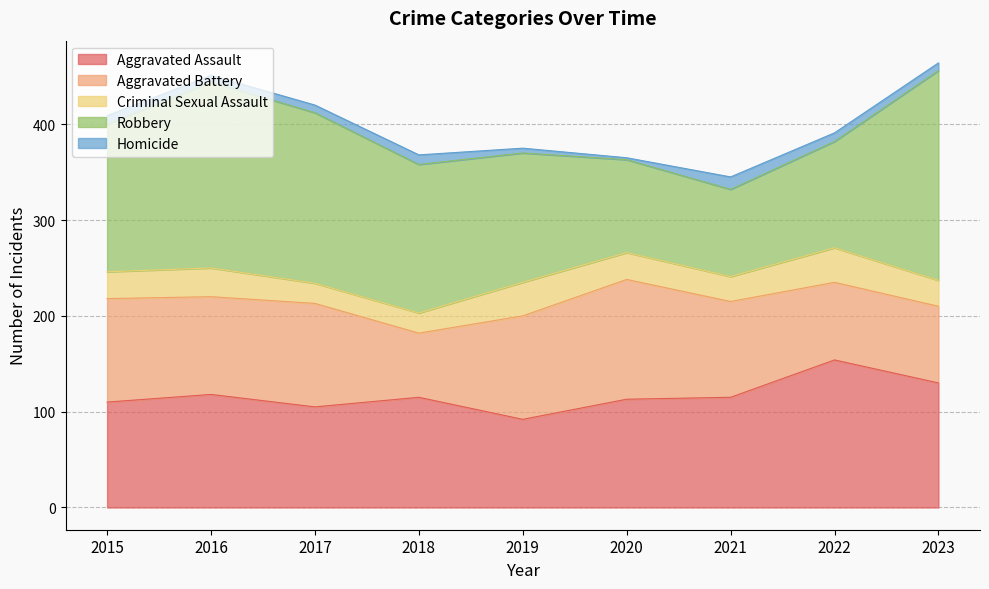

True or false: Homicide and Criminal Sexual Assault cross at least once.

False